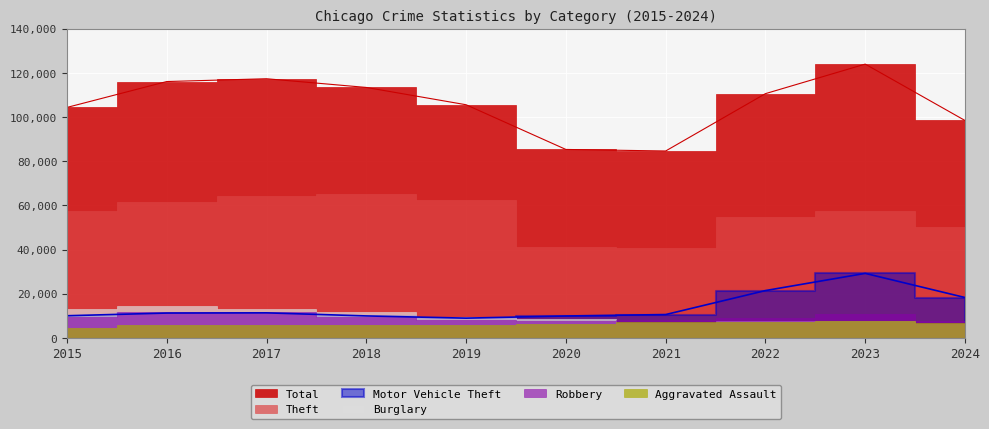

Between 2015 and 2016, which series saw the biggest shift?

Total